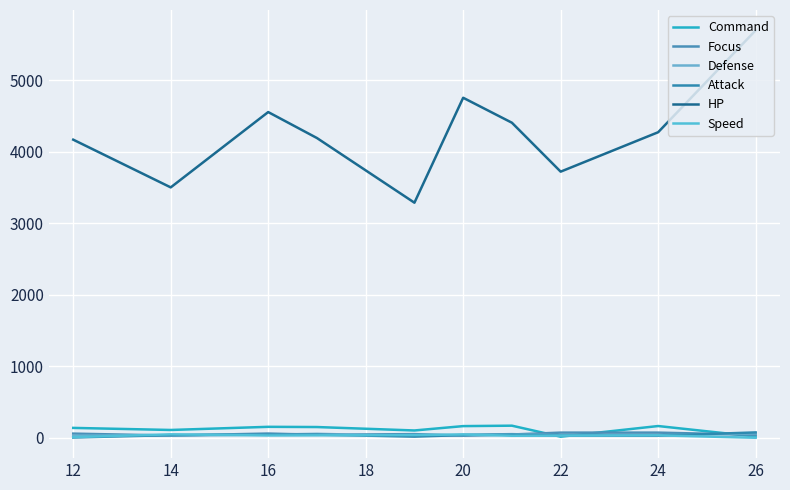

True or false: Attack and HP intersect in this chart.

False